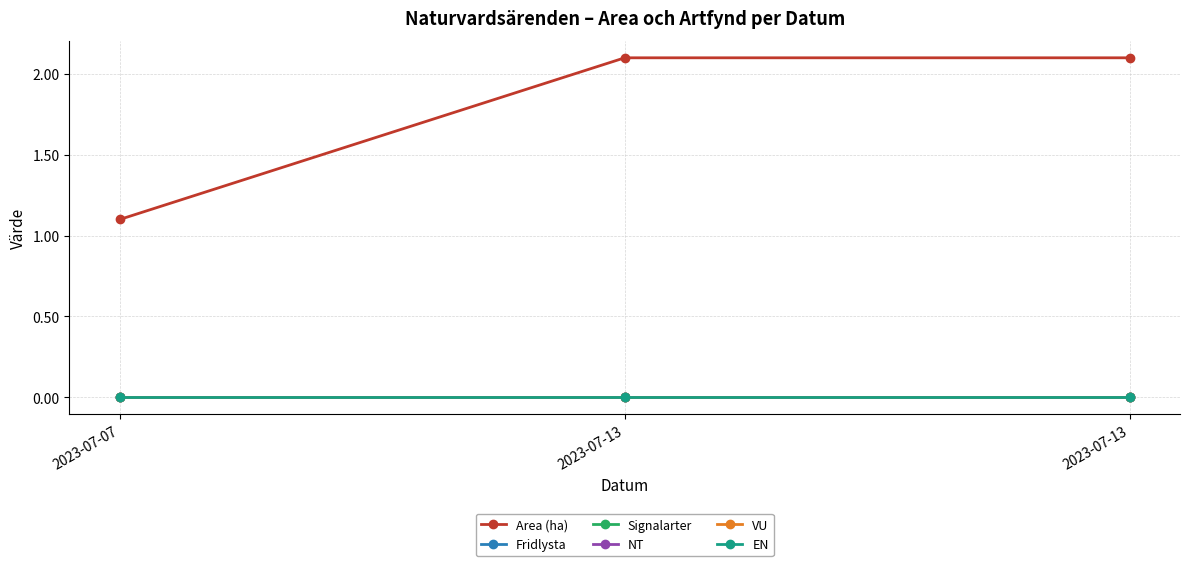

Which category has the lowest value in the Fridlysta series?

2023-07-07